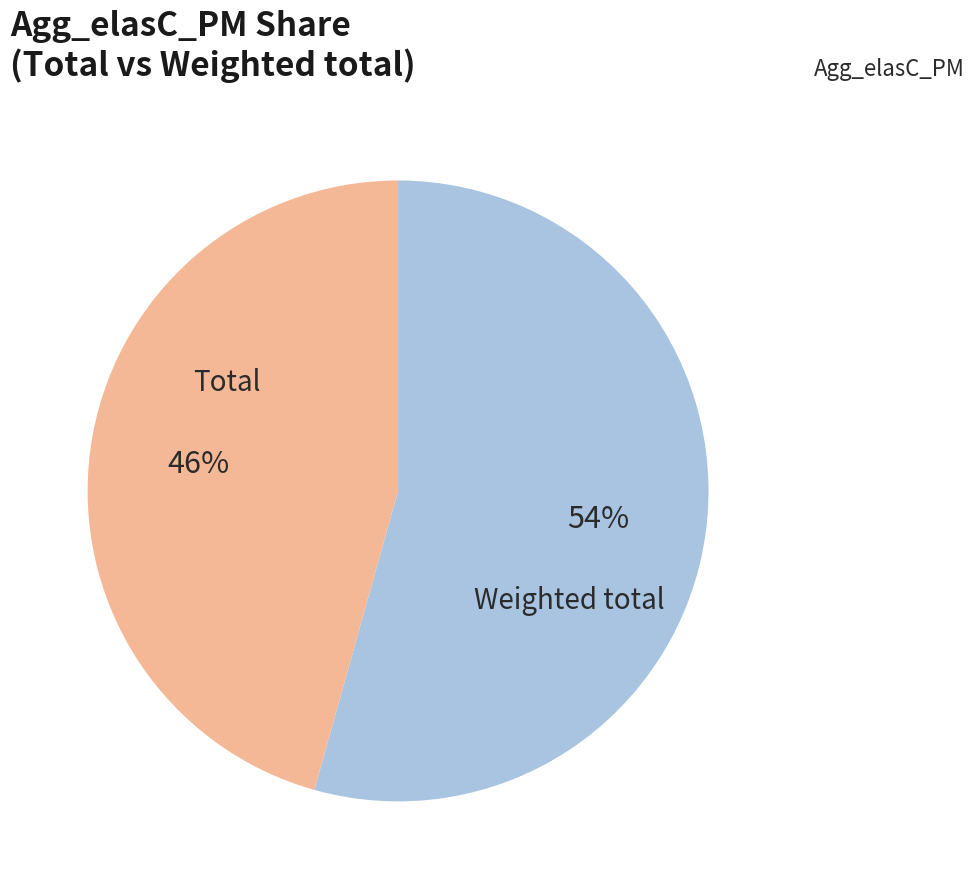

Is there a majority slice in this chart?

Yes